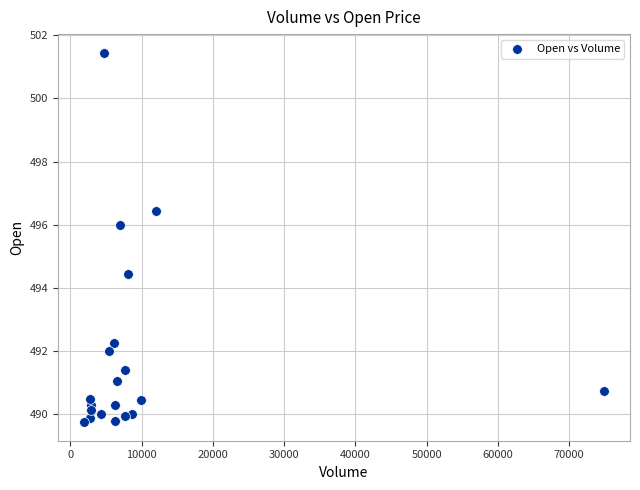

What is the range of X values (max minus min)?

72997.0